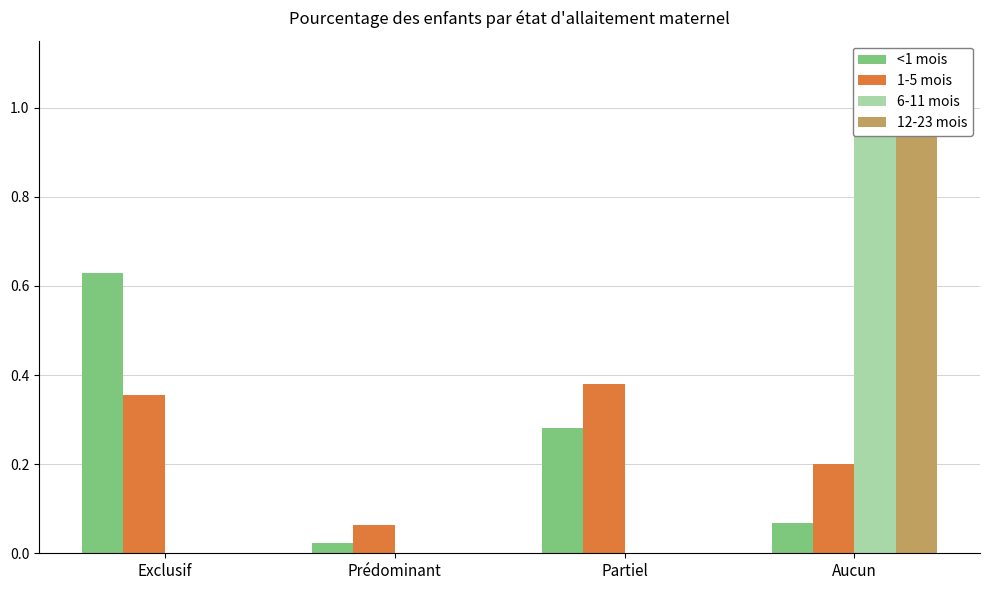

Is it true that <1 mois equals 0.3 at Partiel?

True